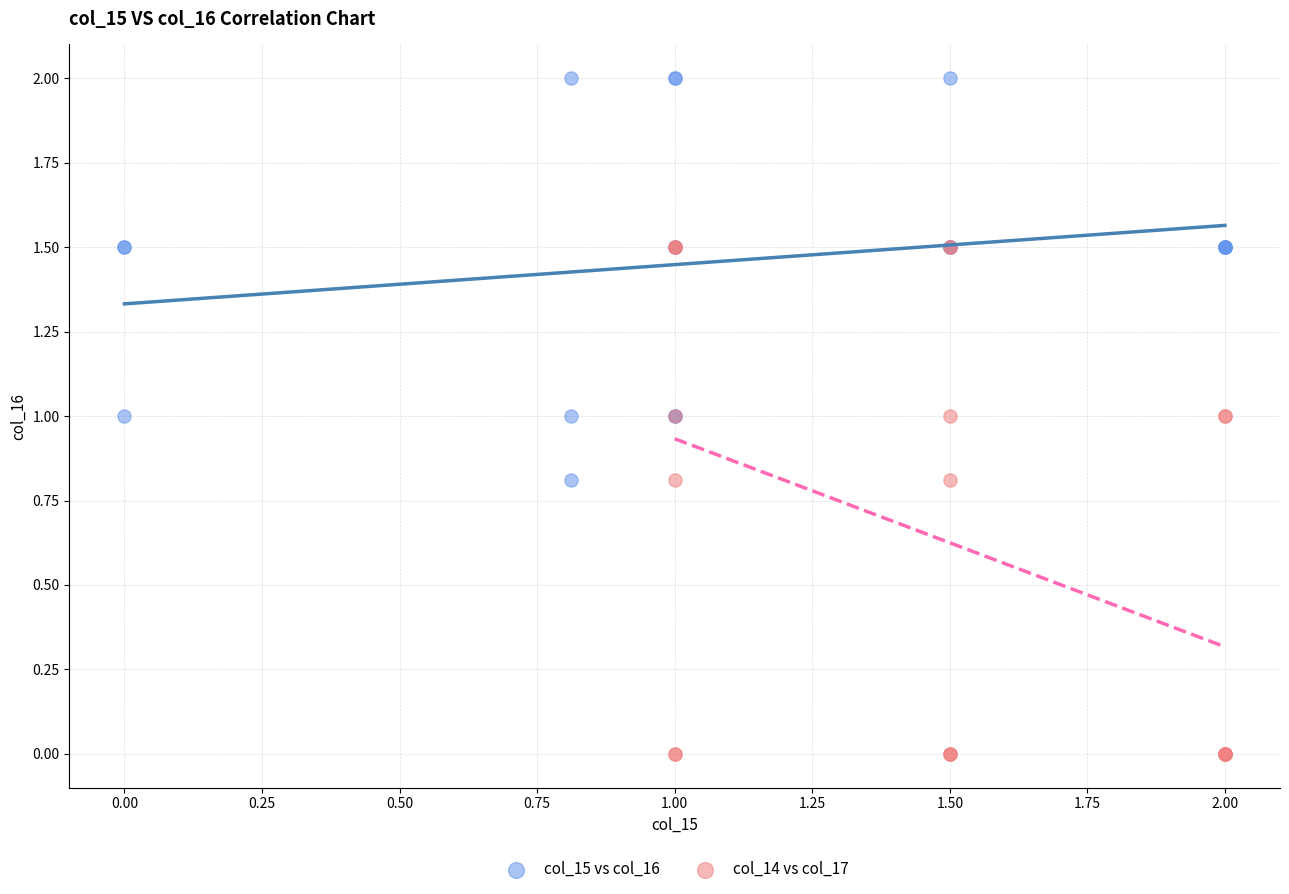

Which series has the largest Y range (max minus min)?

col_14 vs col_17